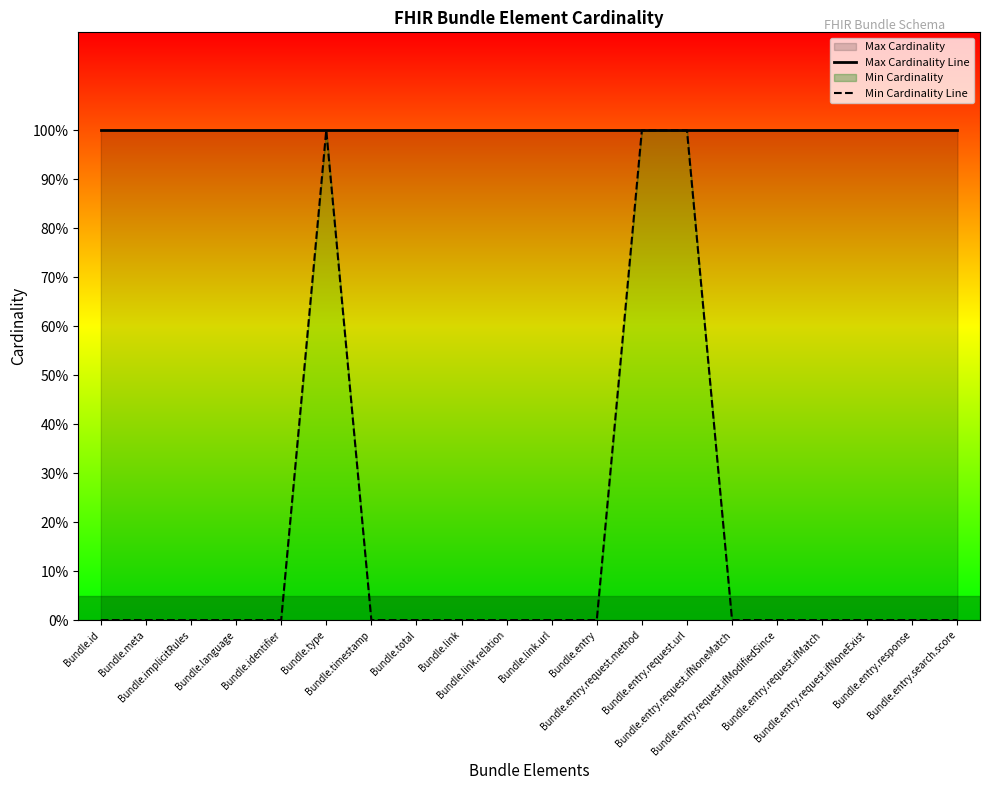

How many values in the Min Cardinality Line series exceed 0?

3